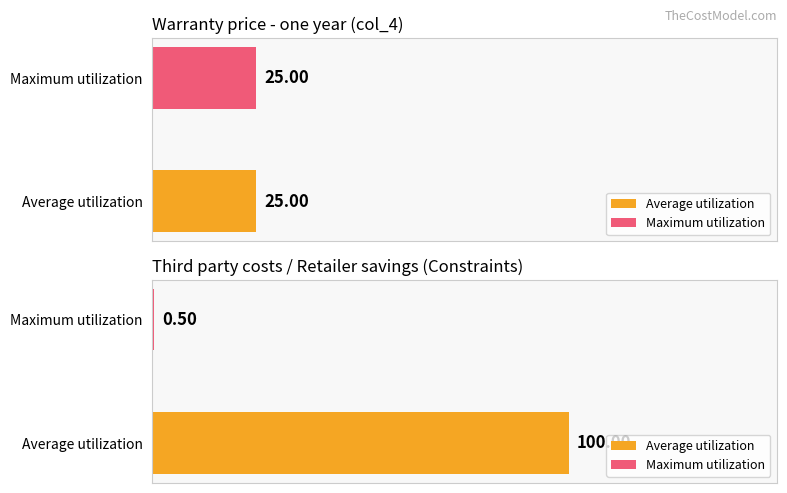

List the series in order of their peak value, highest first.

Average utilization, Maximum utilization